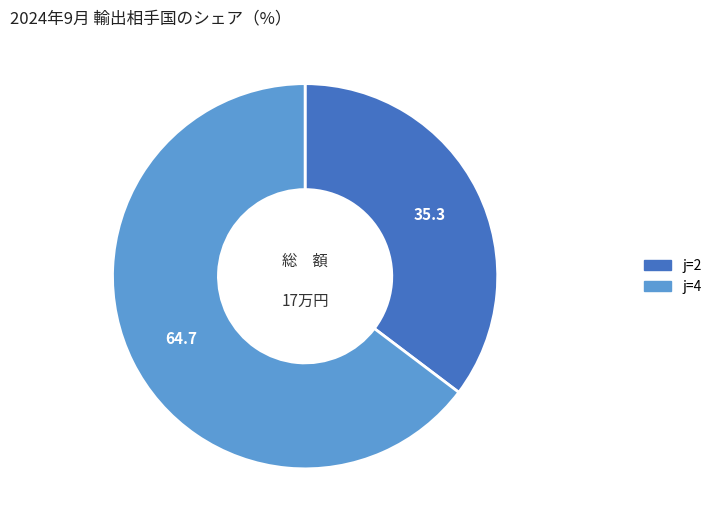

Does any single category account for the majority?

Yes